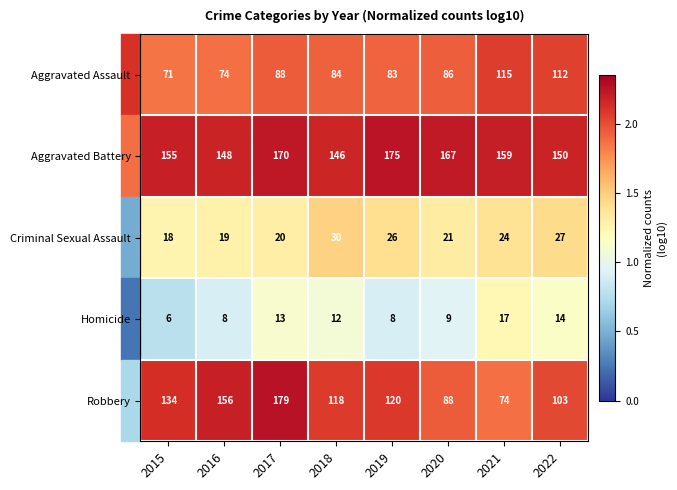

True or false: Aggravated Battery has a value of 240 at 2019.

False